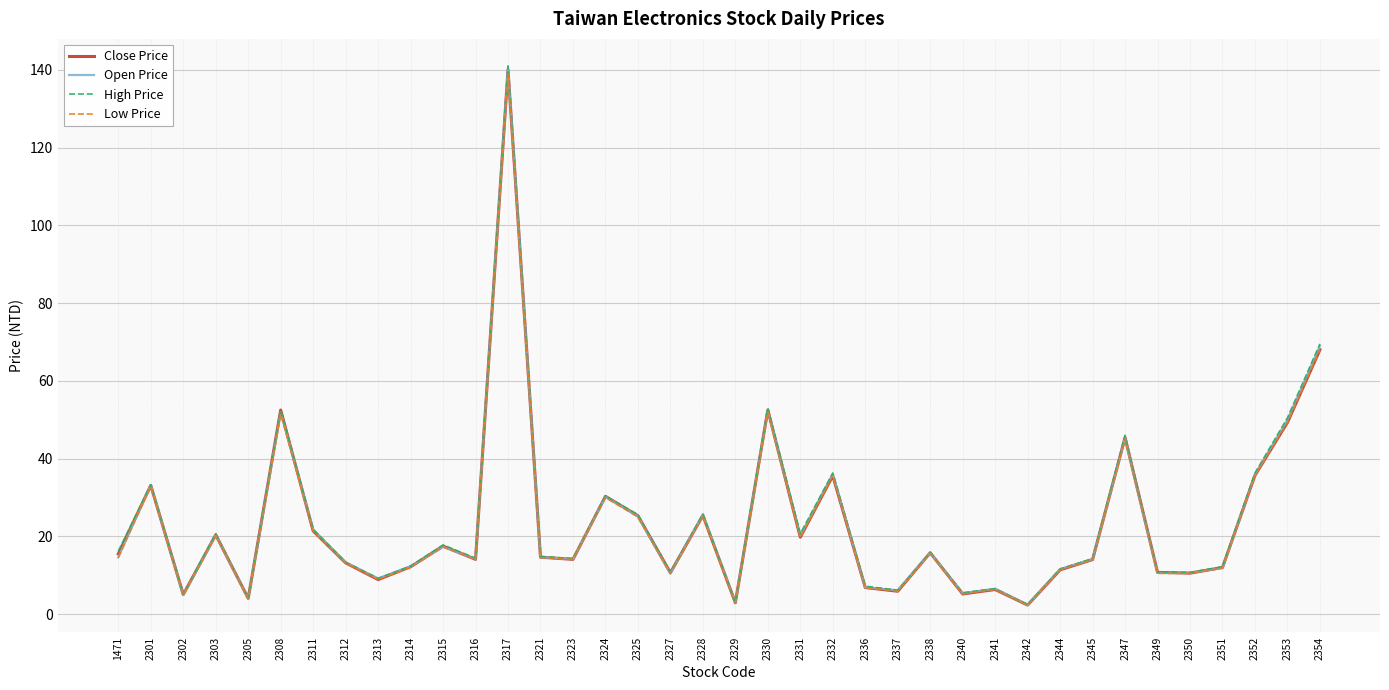

What is the maximum value shown in the chart?

141.0